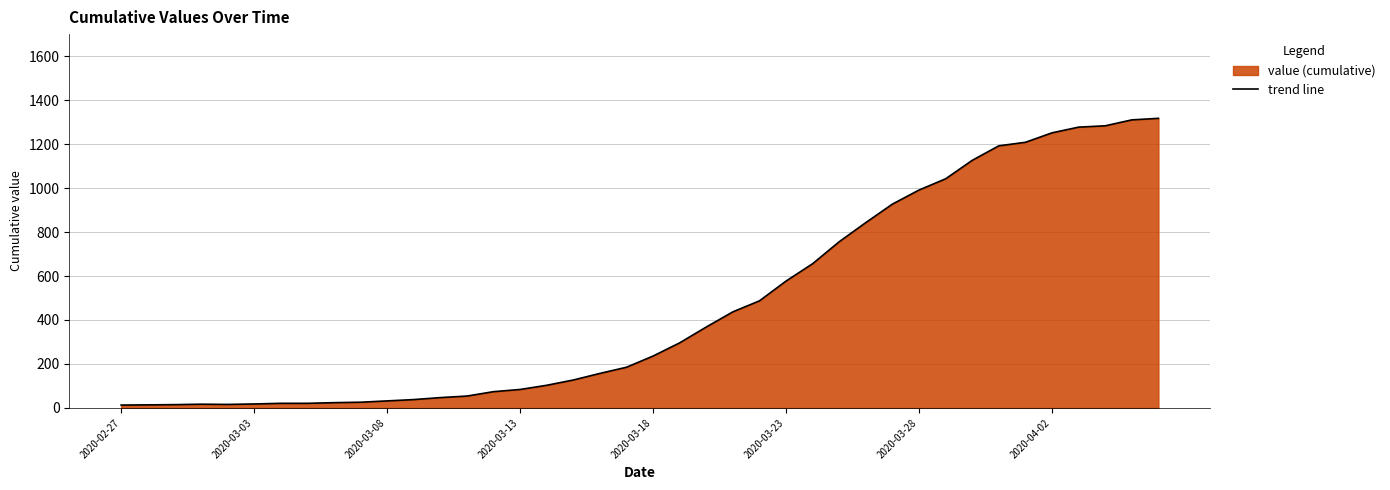

The value at 2020-03-28 is 991. True or false?

True